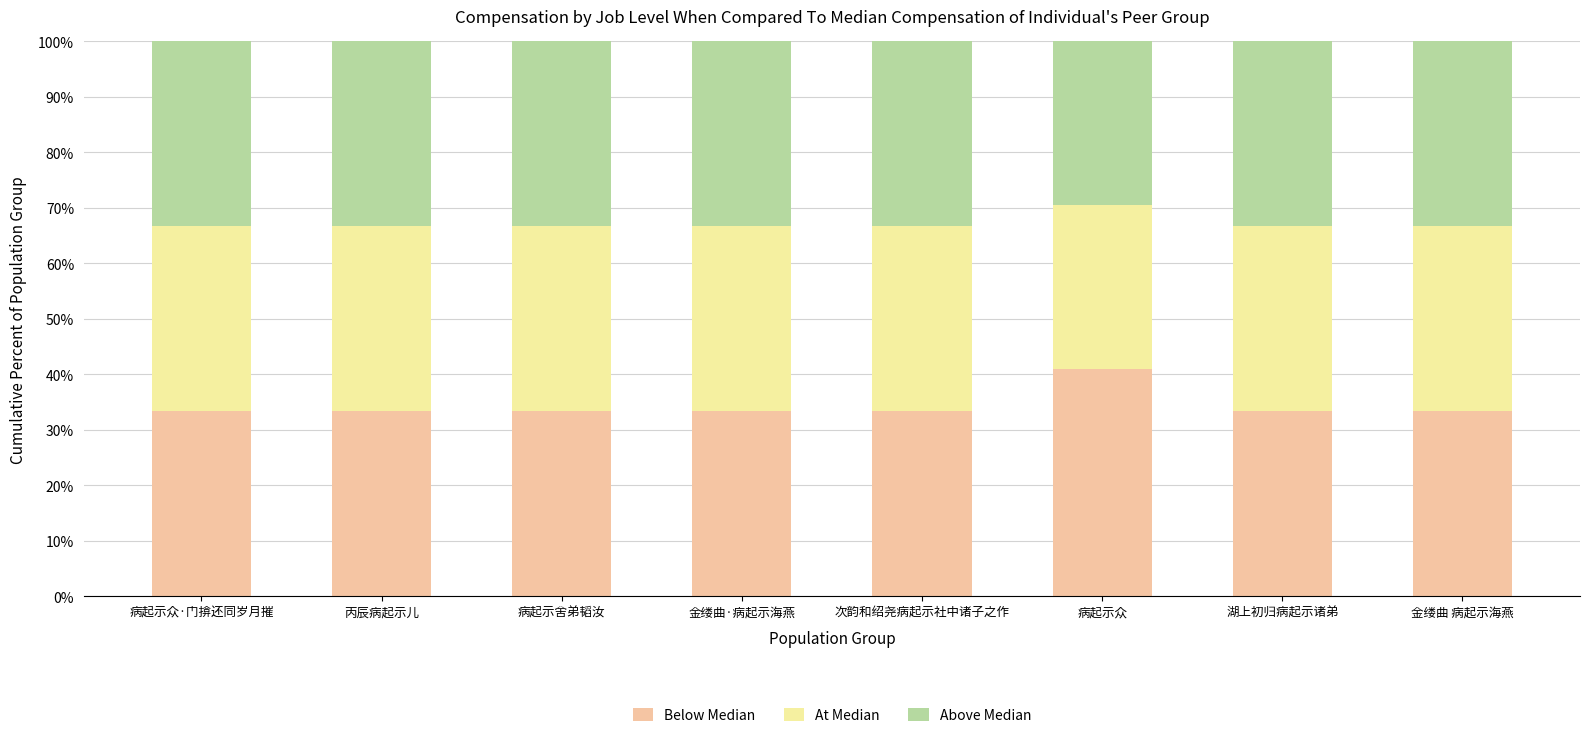

What is the sum of all Below Median values?

274.3